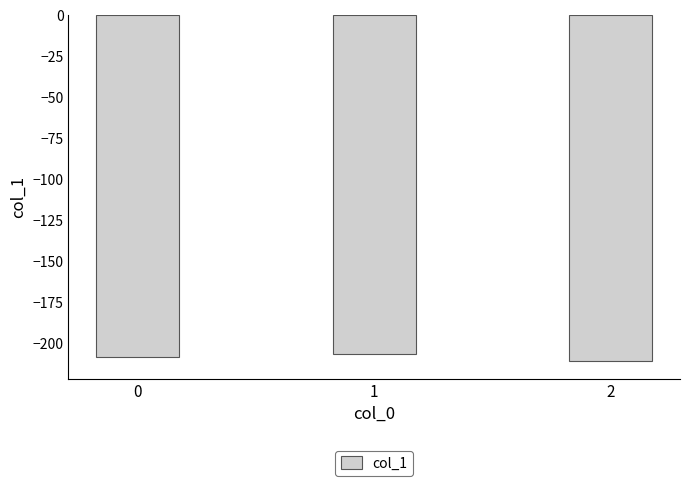

What is the maximum value shown in the chart?

-206.3